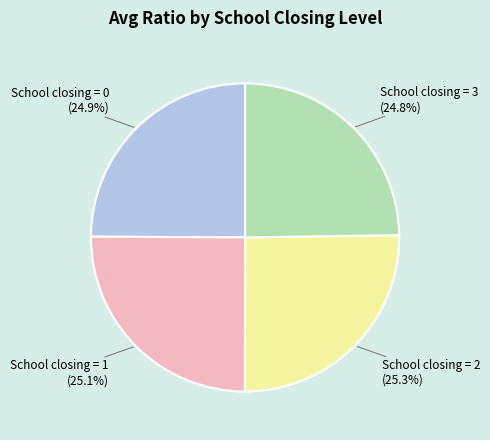

Approximately how many times larger is the value at School closing = 3 compared to School closing = 2?

1.0